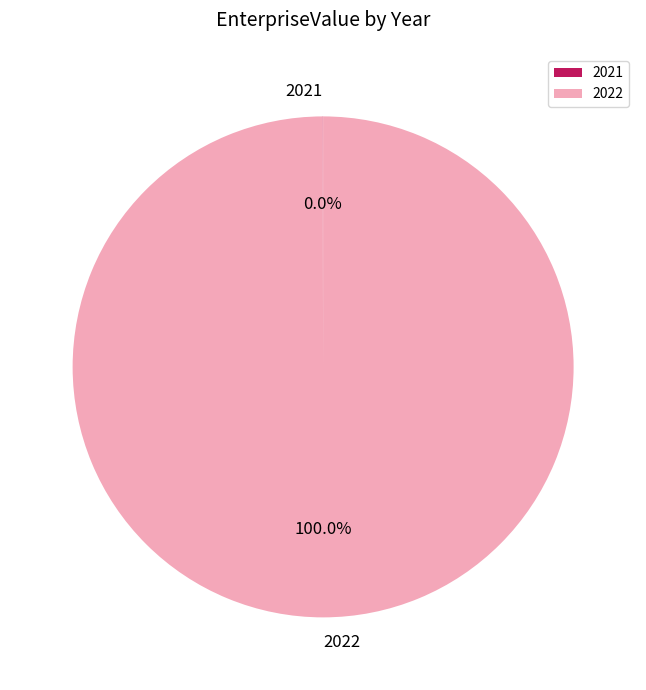

Which category has the biggest portion of the pie?

2022